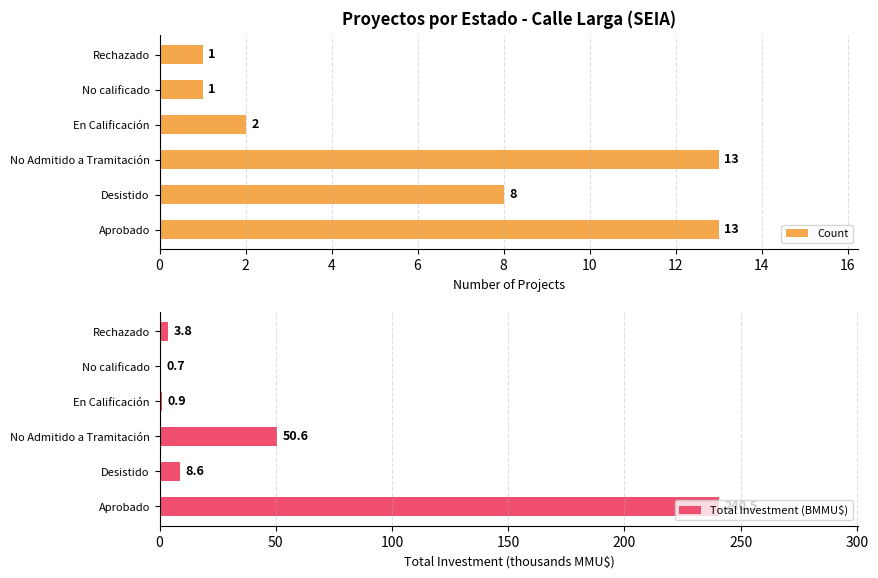

What is the difference between the second highest and minimum values in the Count series?

12